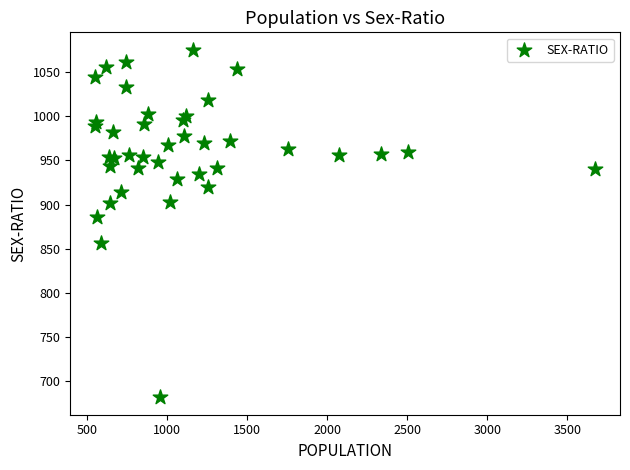

What Y value in the scatter plot is closest to 878?

886